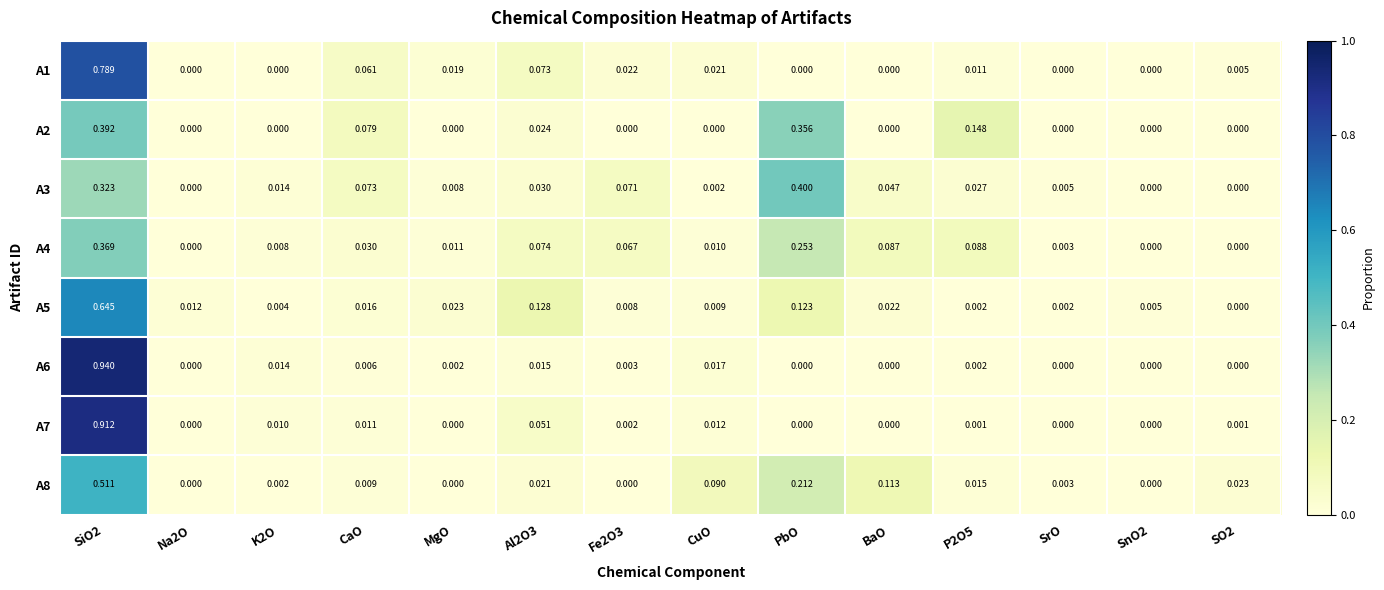

Is the value of A7 at K2O greater than the value of A5 at MgO?

No